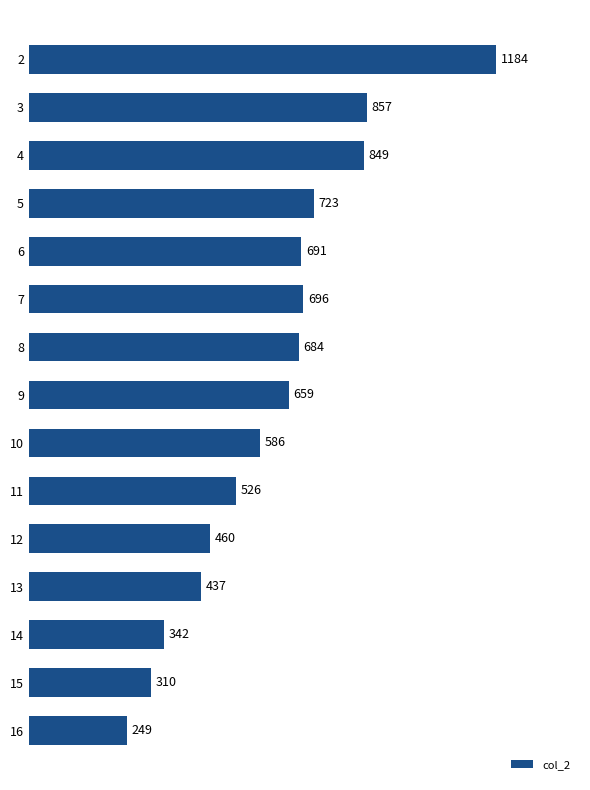

Rank the categories by value from lowest to highest.

16, 15, 14, 13, 12, 11, 10, 9, 8, 6, 7, 5, 4, 3, 2